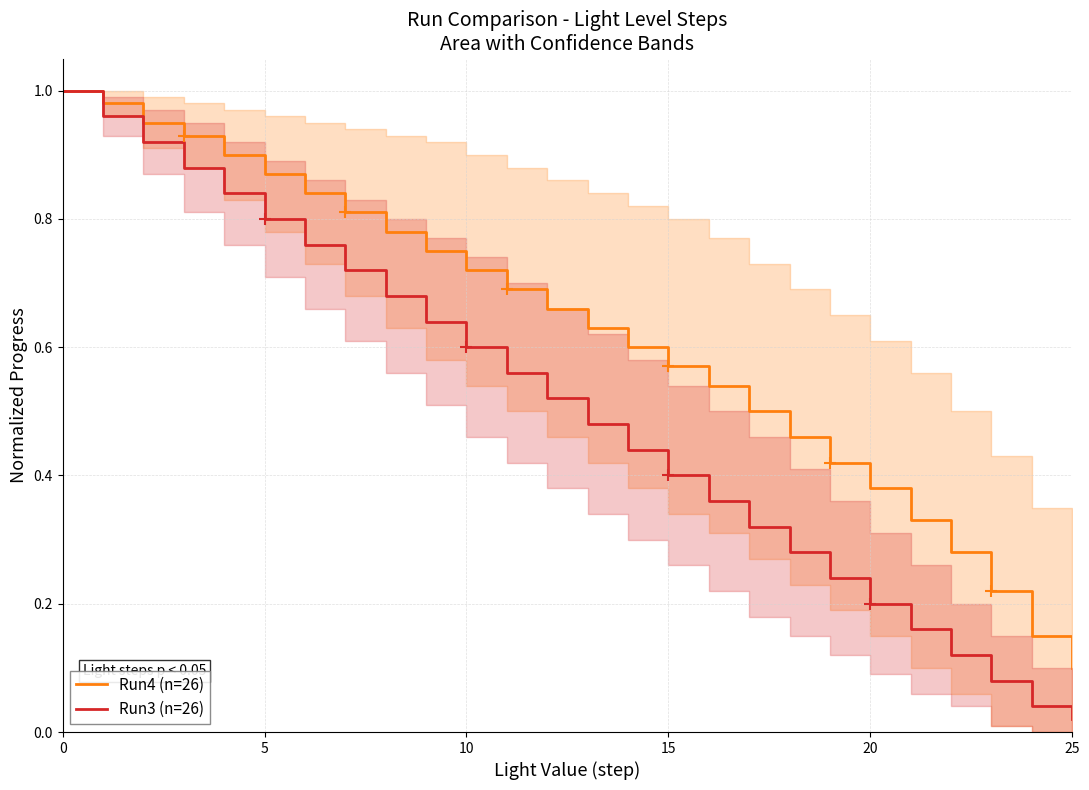

Does the chart have visible grid lines?

Yes